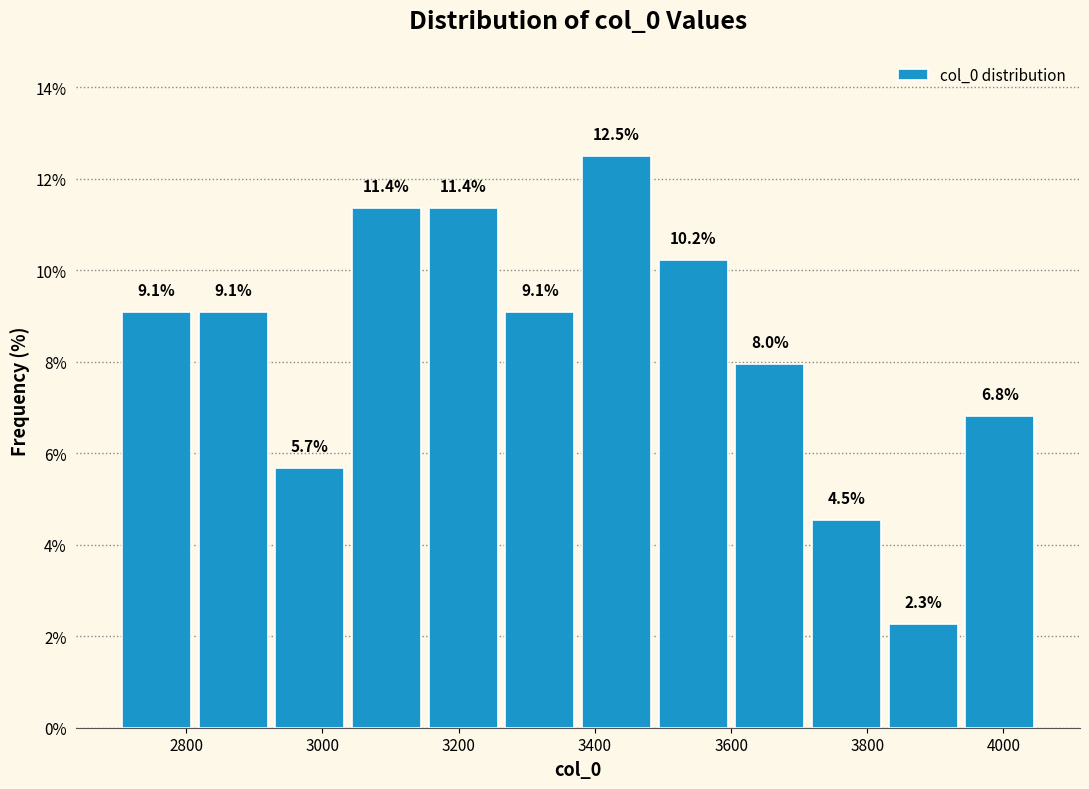

What is the height of the bar covering 3600 to 3720 on the x-axis? The bar edges are not printed on the chart, so give them approximately, as read against the axis.

8.0